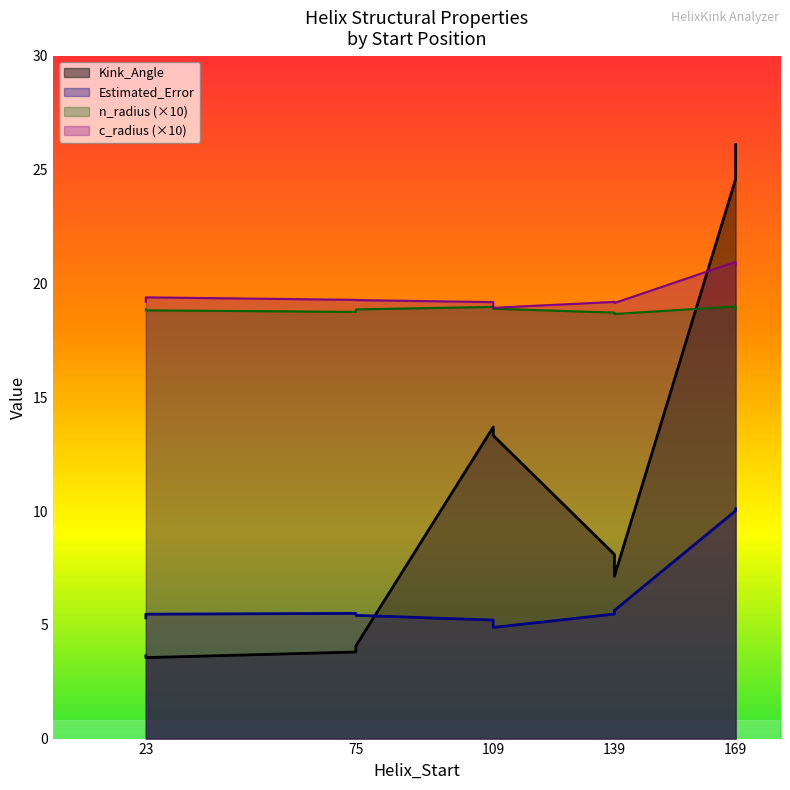

True or false: n_radius has a value of 0.6 at 139.

False